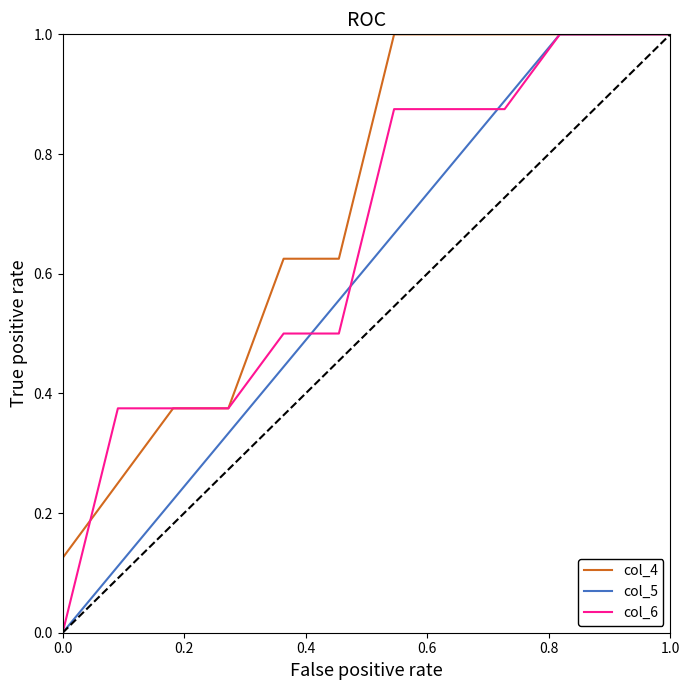

Which series has the largest total across all categories?

col_4